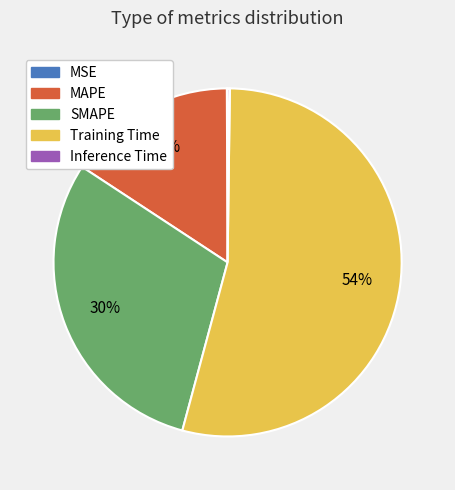

True or false: SMAPE accounts for 30% of the total.

True